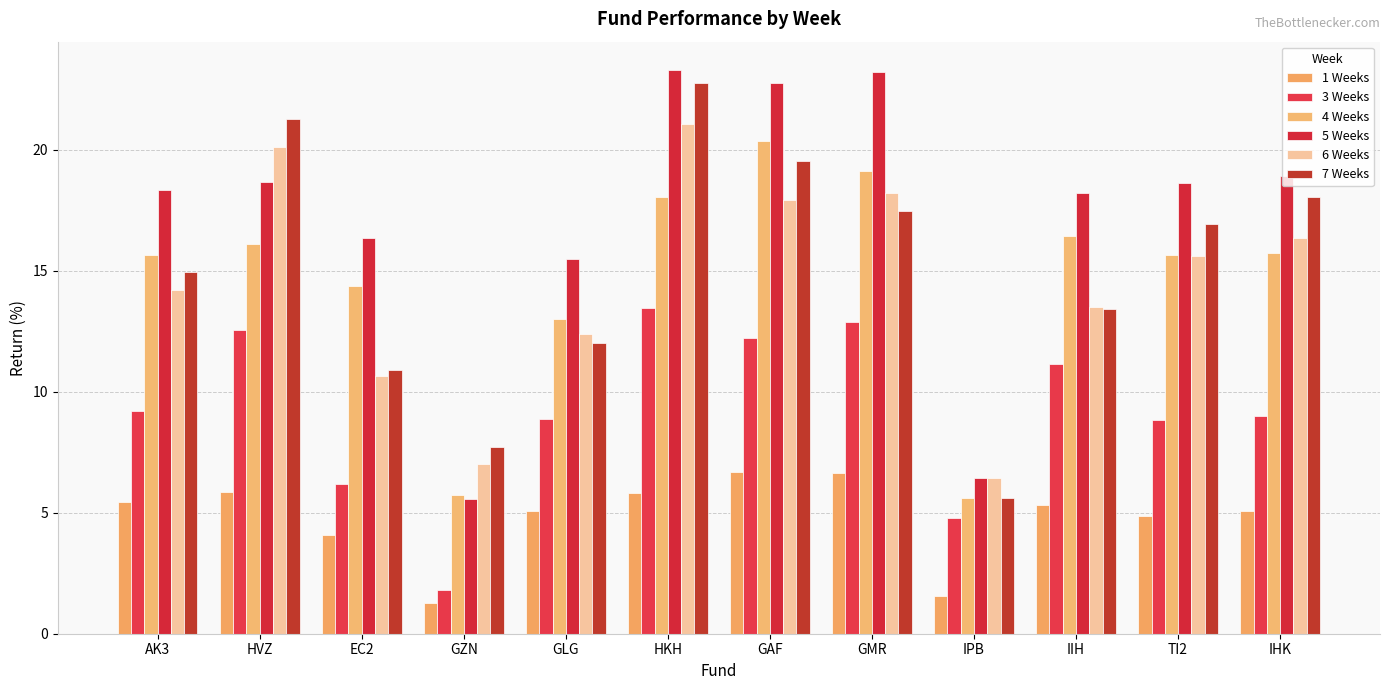

What position from the left is EC2?

3